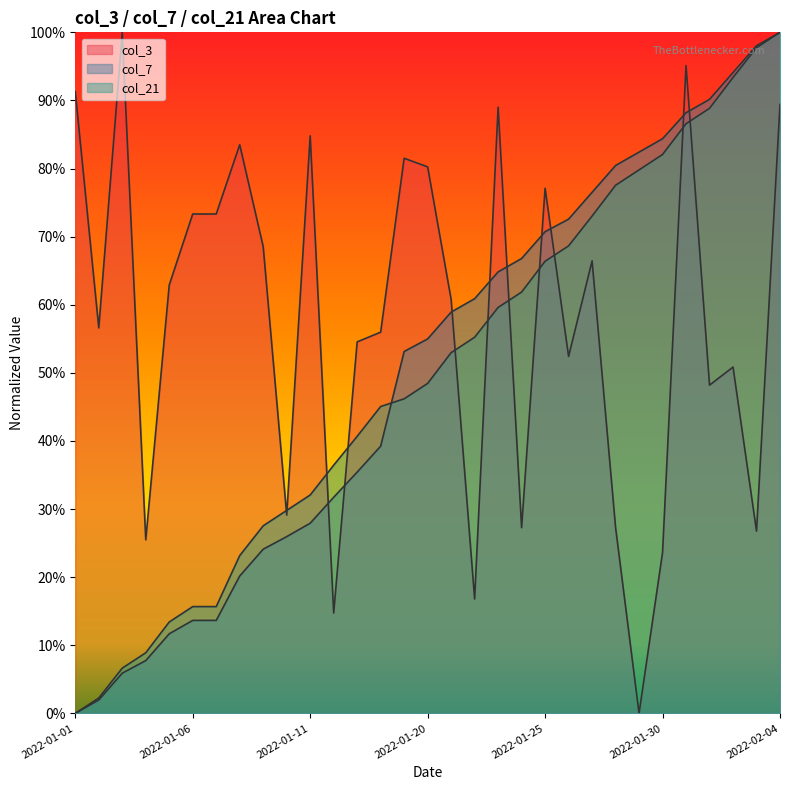

What are all the series names shown in the legend?

col_3, col_7, col_21